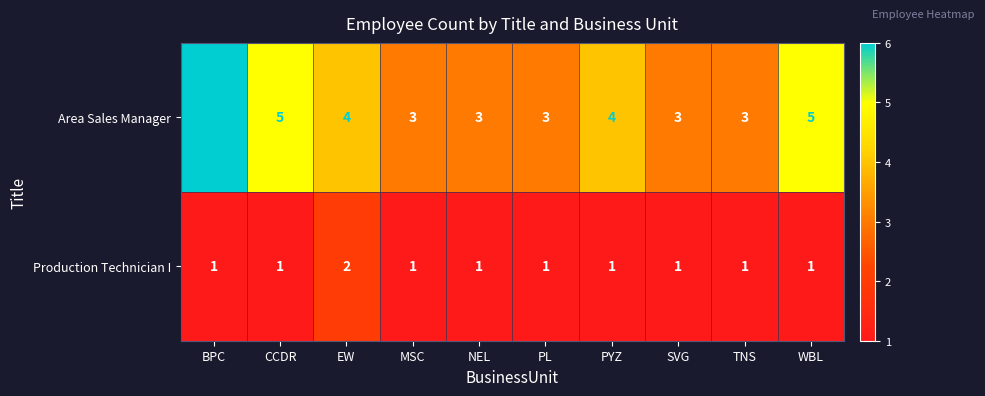

Which category has the highest value across all series?

BPC